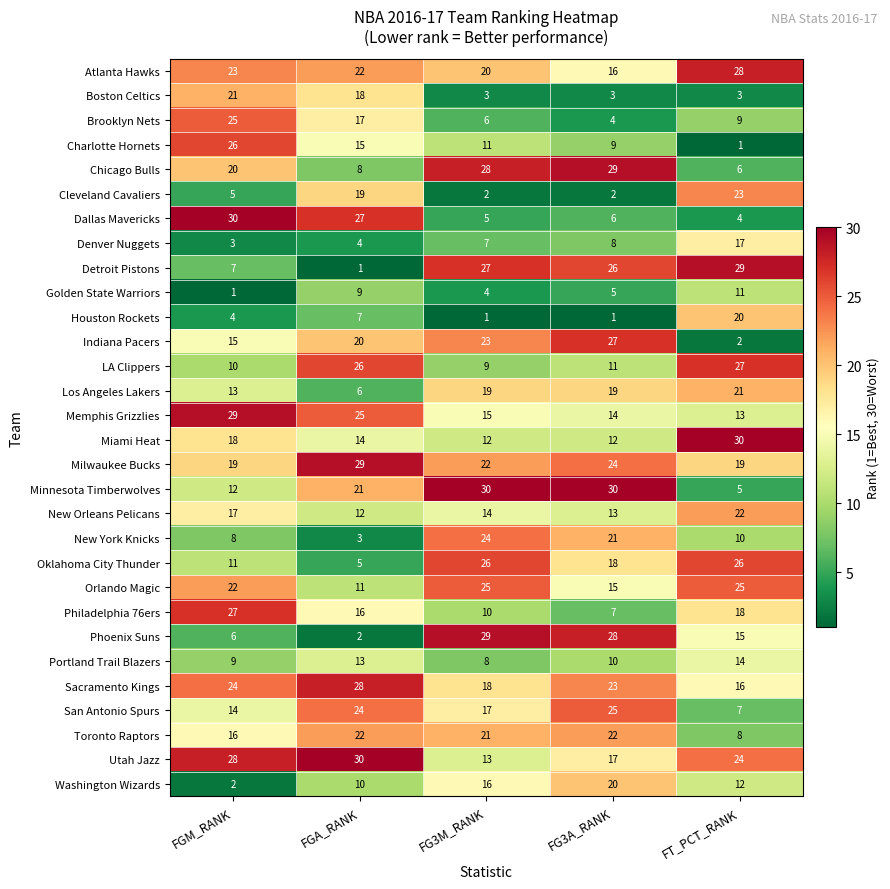

Is it true that Dallas Mavericks equals 46 at FGM_RANK?

False